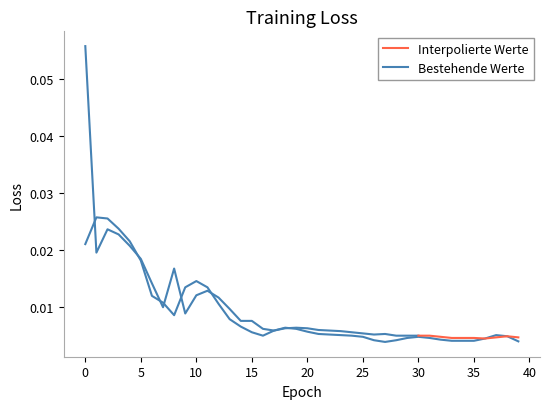

True or false: the data shows 0.0 at 5.

True